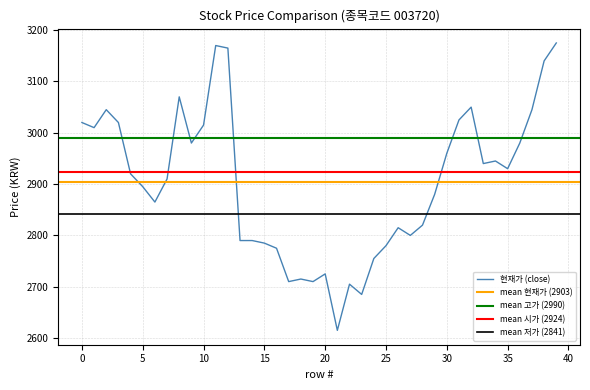

The 현재가 (close) series shows 2930 at 35. True or false?

True